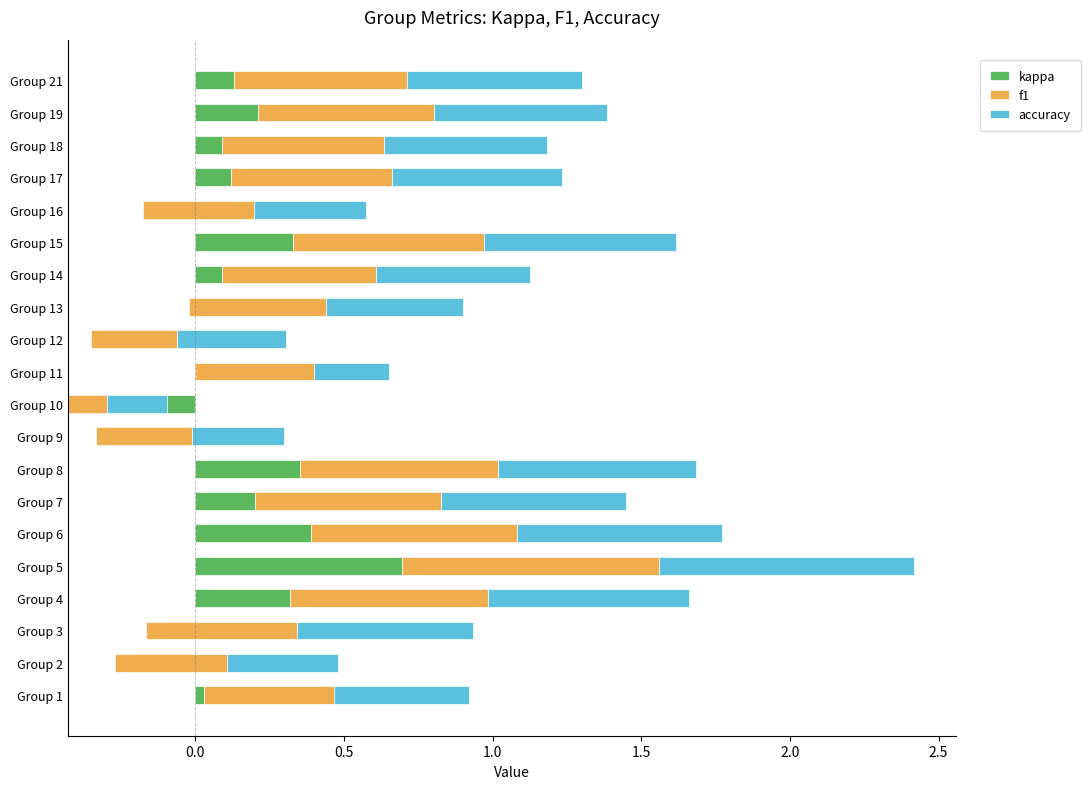

How many bars are there in each group?

3